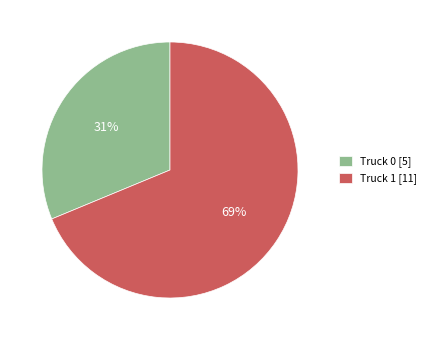

Does Truck 1 represent more than half of the total?

Yes